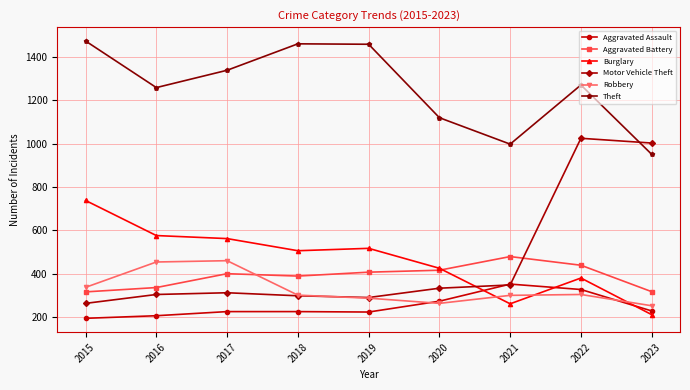

At which label is Theft closest to 1212?

2016